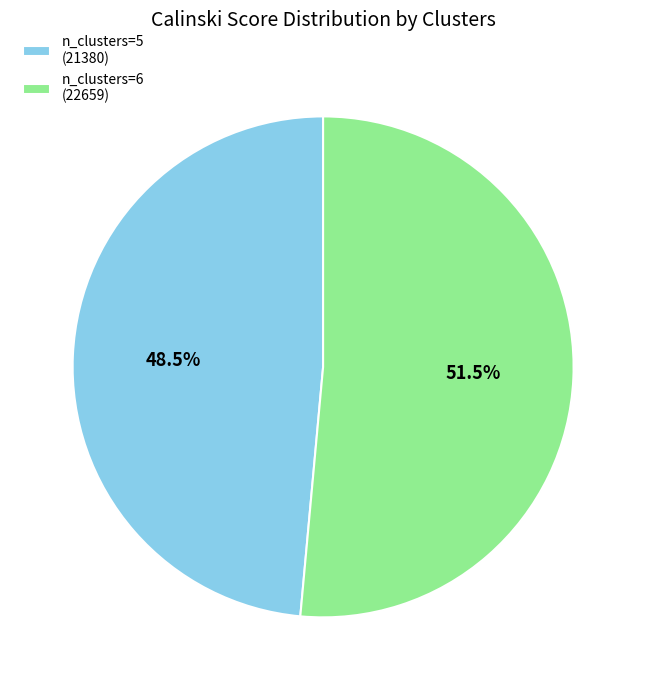

To the nearest percent, what is the difference between the largest and smallest slice percentages?

3%